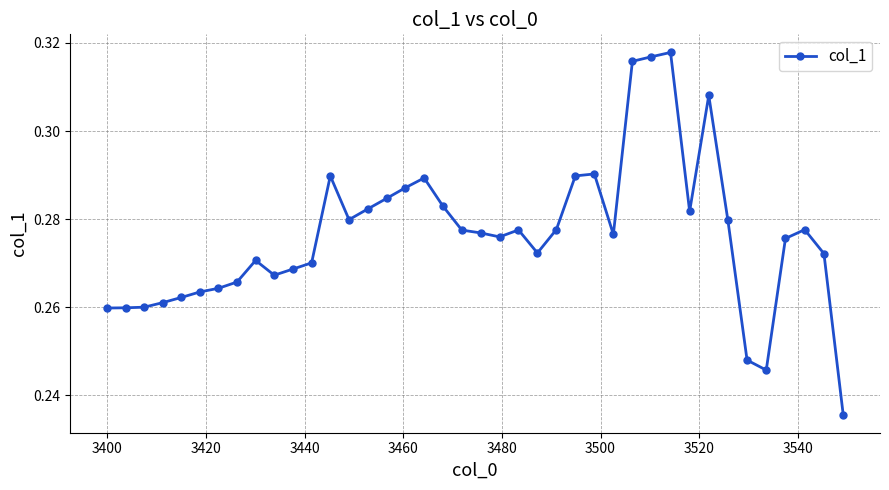

True or false: there are more than 2 points higher than both neighbors.

True